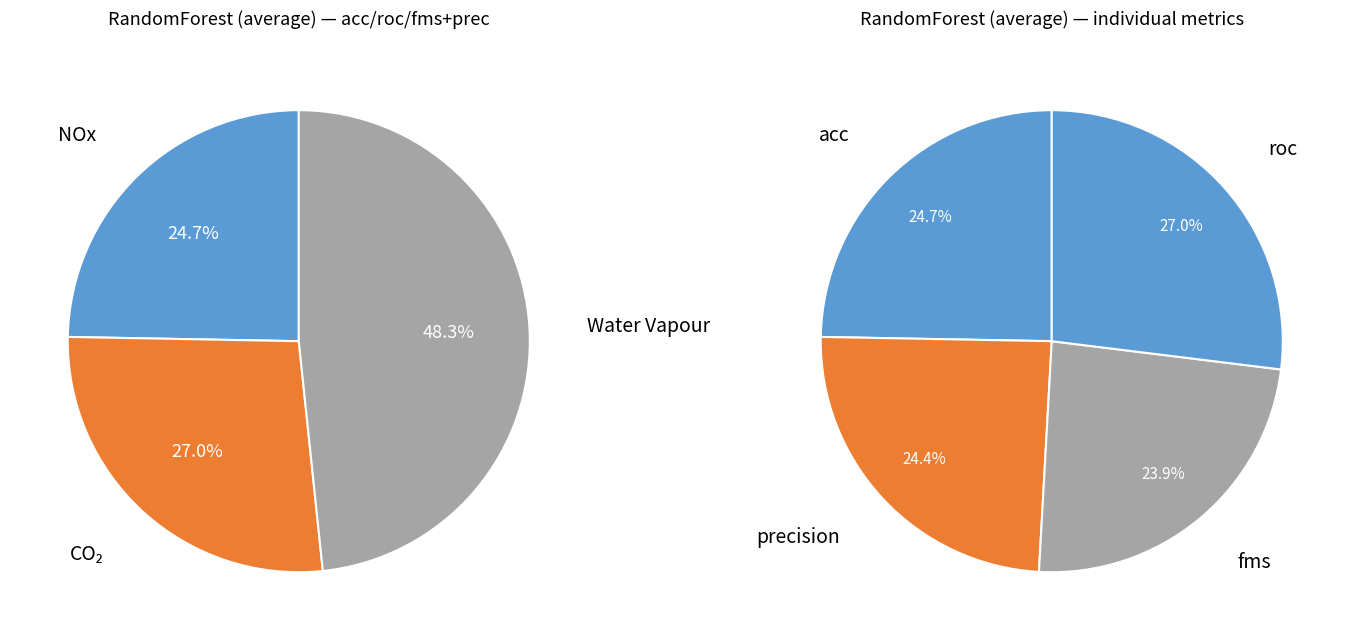

Does precision account for over 50% of the chart?

No